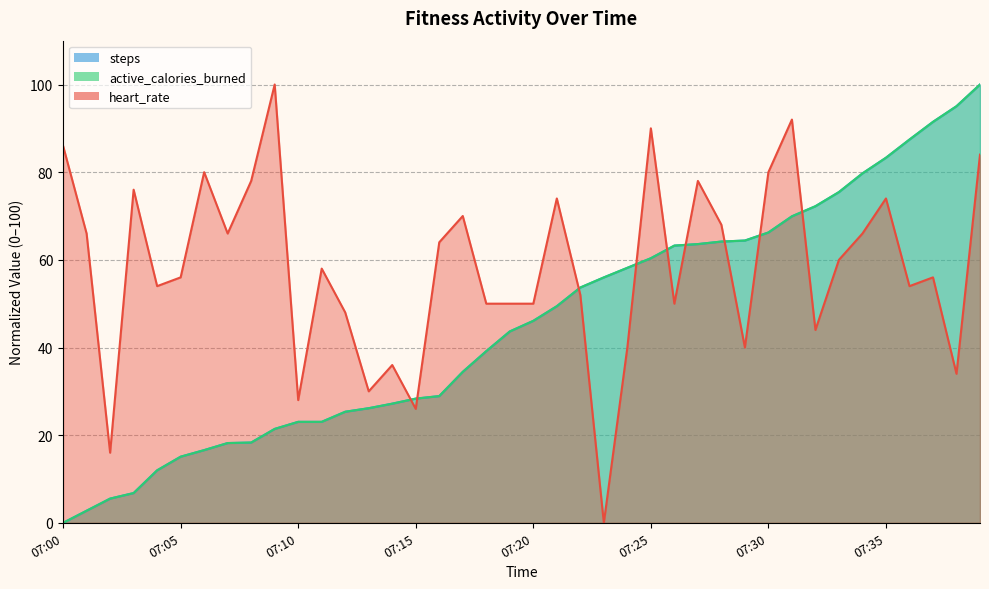

How many lines are shown in the chart?

3